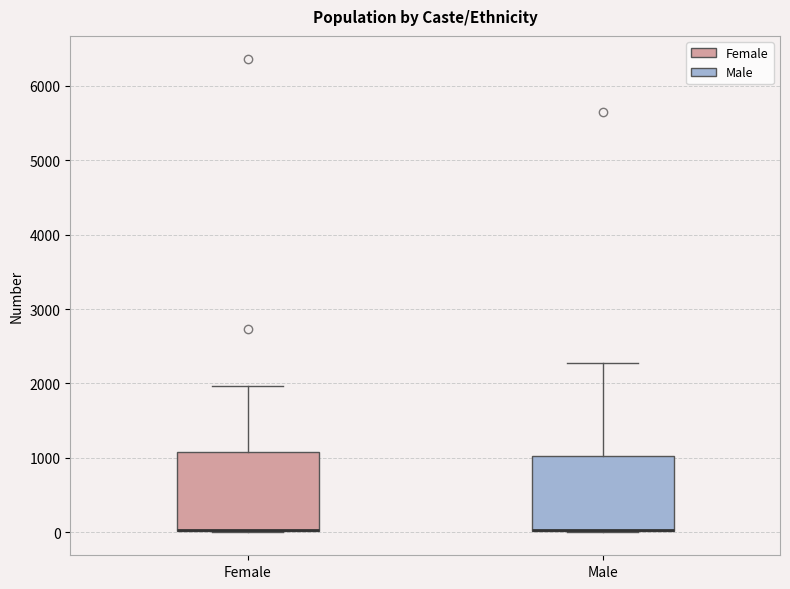

Reading left to right, read every box against the y-axis: the position of its median line, the range the box covers, and the ends of its whiskers. The values are not printed on the chart, so give them approximately, as read against the axis.

Female: median 0 (drawn on the box's lower edge), box 0 to 1100, whiskers 0 to 2000
Male: median 0 (drawn on the box's lower edge), box 0 to 1000, whiskers 0 to 2300